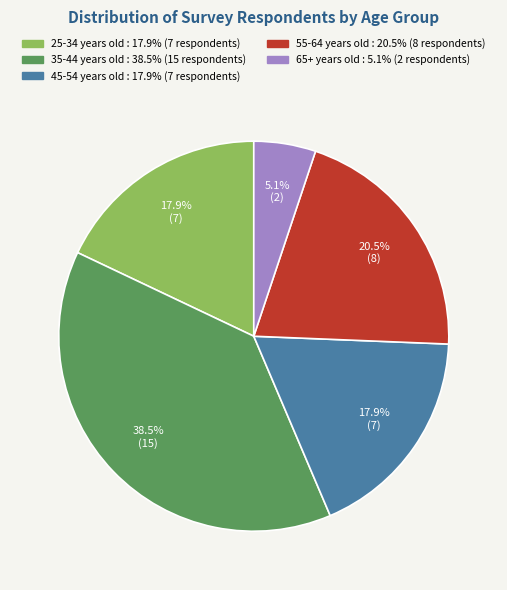

Is there any slice that represents more than half of the pie?

No